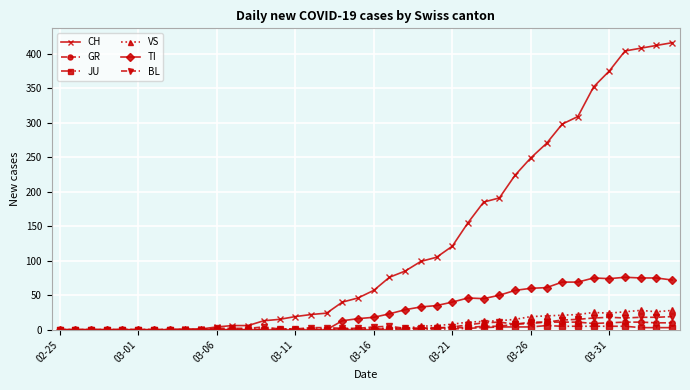

What is the greatest value displayed?

416